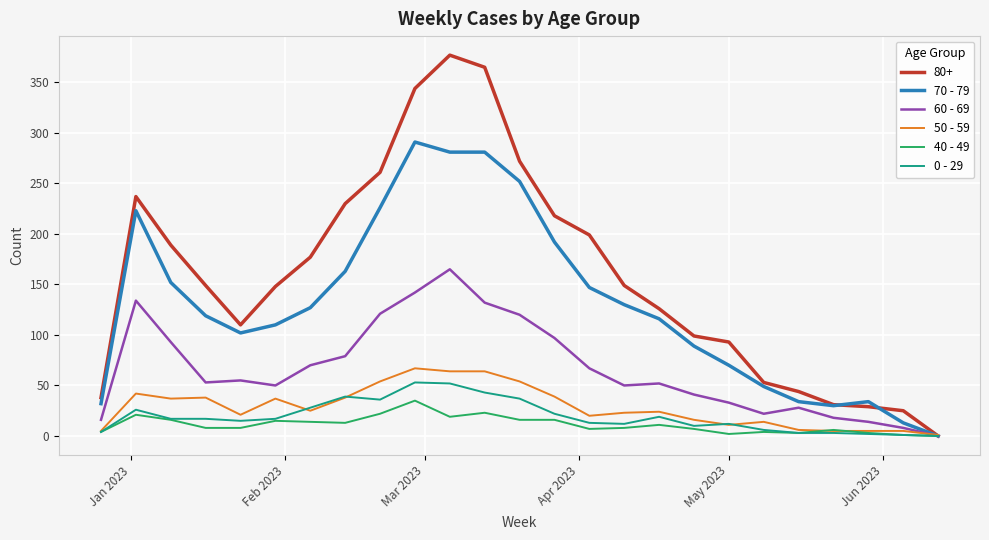

Which series has the largest total across all categories?

80+